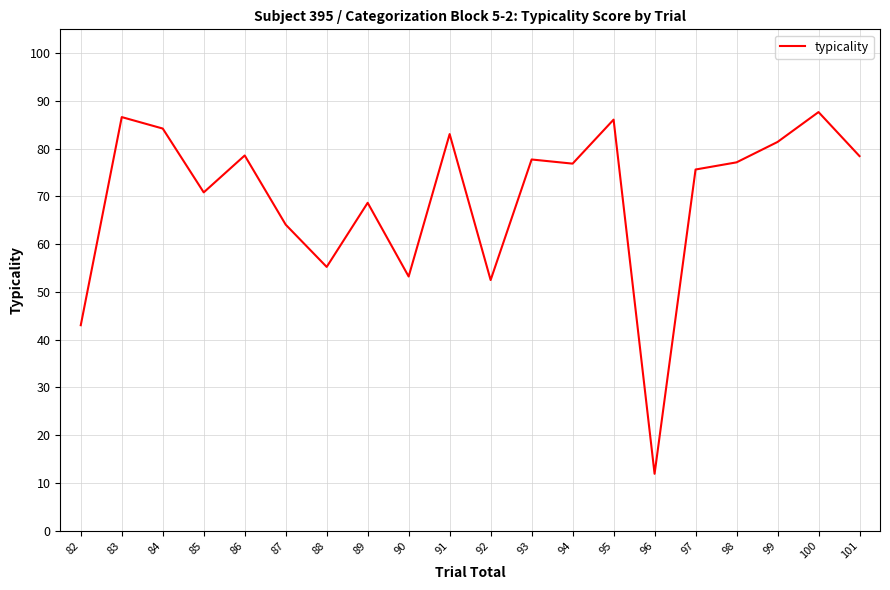

Count the number of categories in the chart.

20